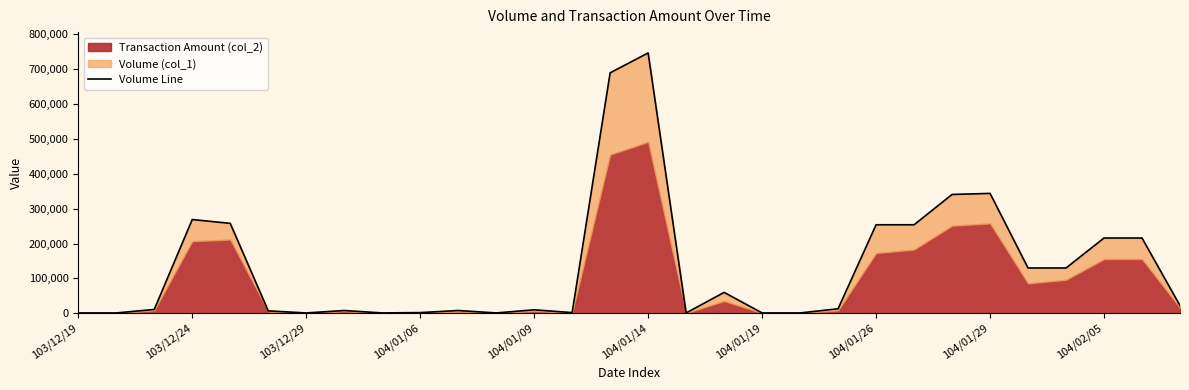

How many values exceed 13000?

14